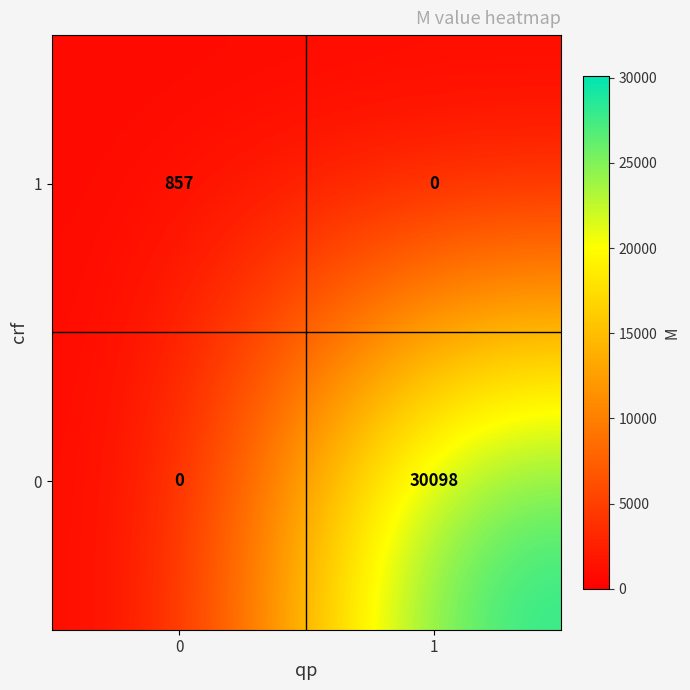

What is the spread (max minus min) of values at 0?

857